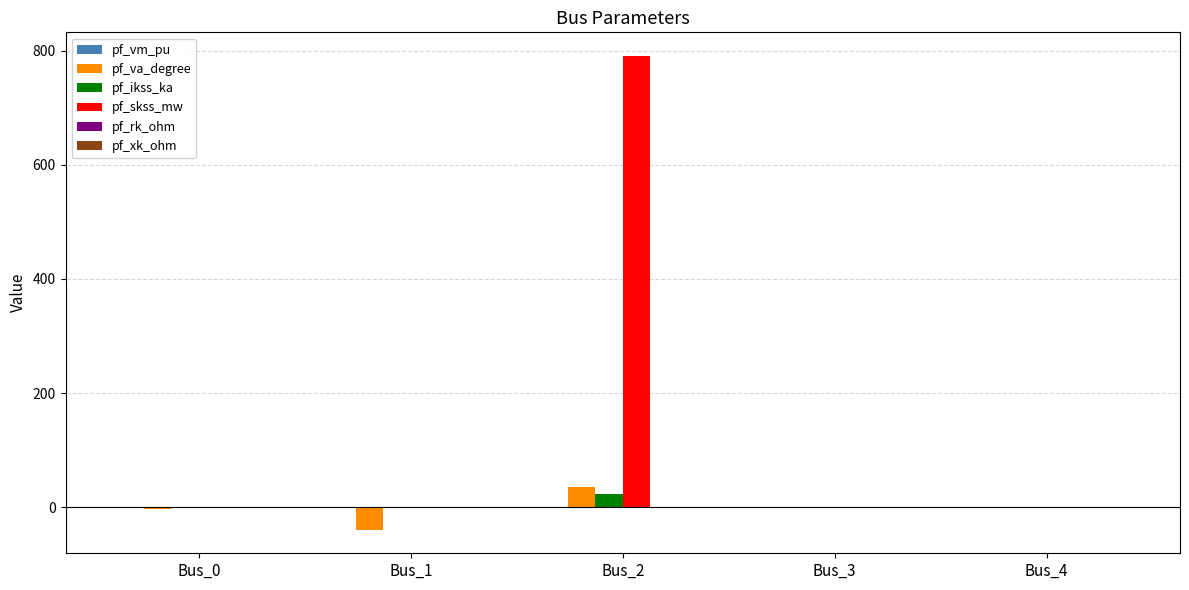

How many distinct data groups are displayed?

6